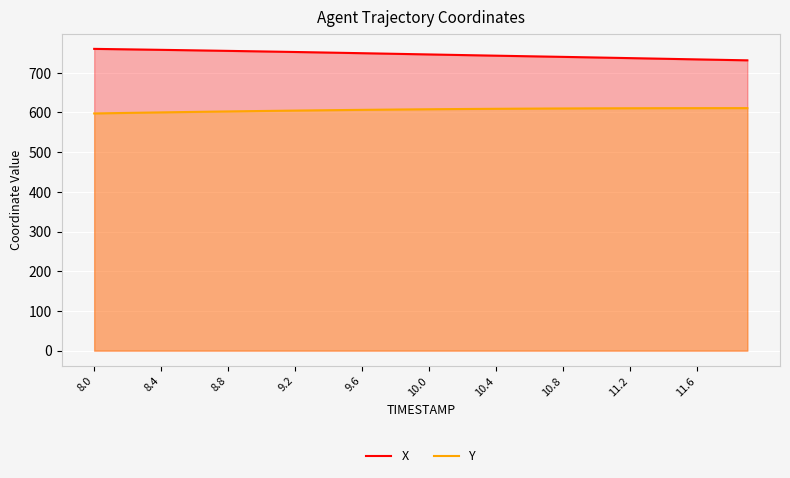

The X series shows 745.1 at 21. True or false?

True